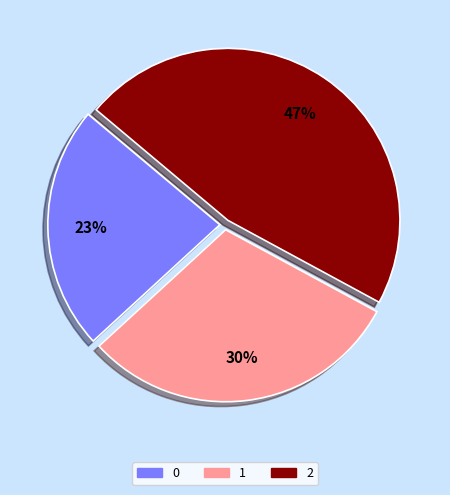

Is it true that 2 is 54% of the pie?

False